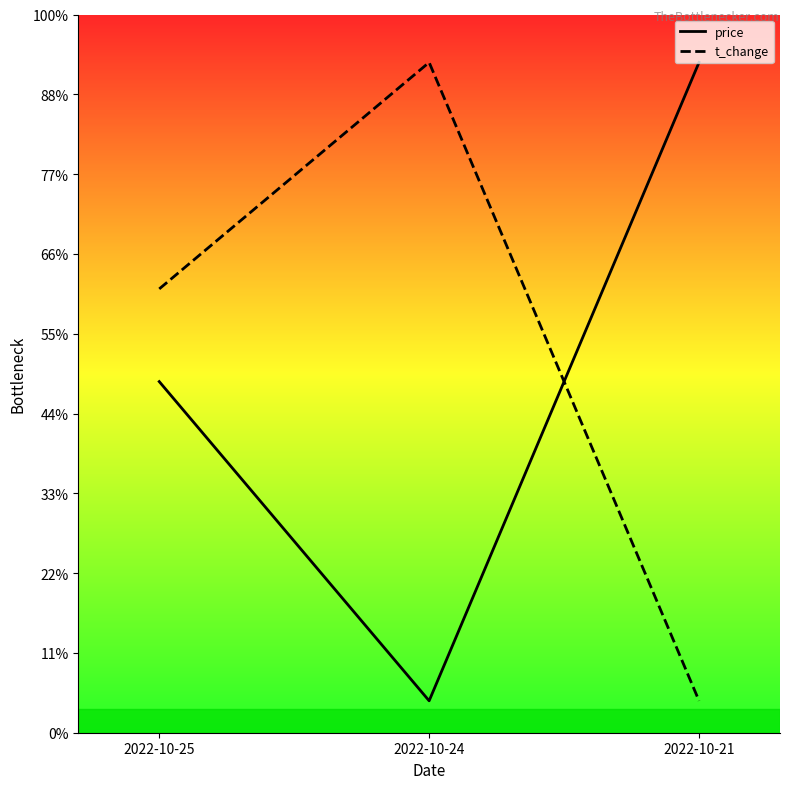

The value of t_change at 2022-10-25 is 0.6. True or false?

False